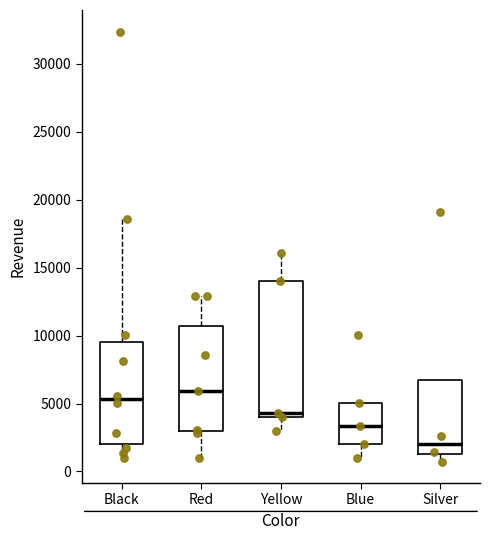

Reading left to right, read every box against the y-axis: the position of its median line, the range the box covers, and the ends of its whiskers. The values are not printed on the chart, so give them approximately, as read against the axis.

Black: median 5500, box 2000 to 9500, whiskers 1000 to 18500
Red: median 6000, box 3000 to 10500, whiskers 1000 to 13000
Yellow: median 4500, box 4000 to 14000, whiskers 3000 to 16000
Blue: median 3500, box 2000 to 5000, whiskers 1000 to 5000
Silver: median 2000, box 1500 to 7000, whiskers 500 to 7000